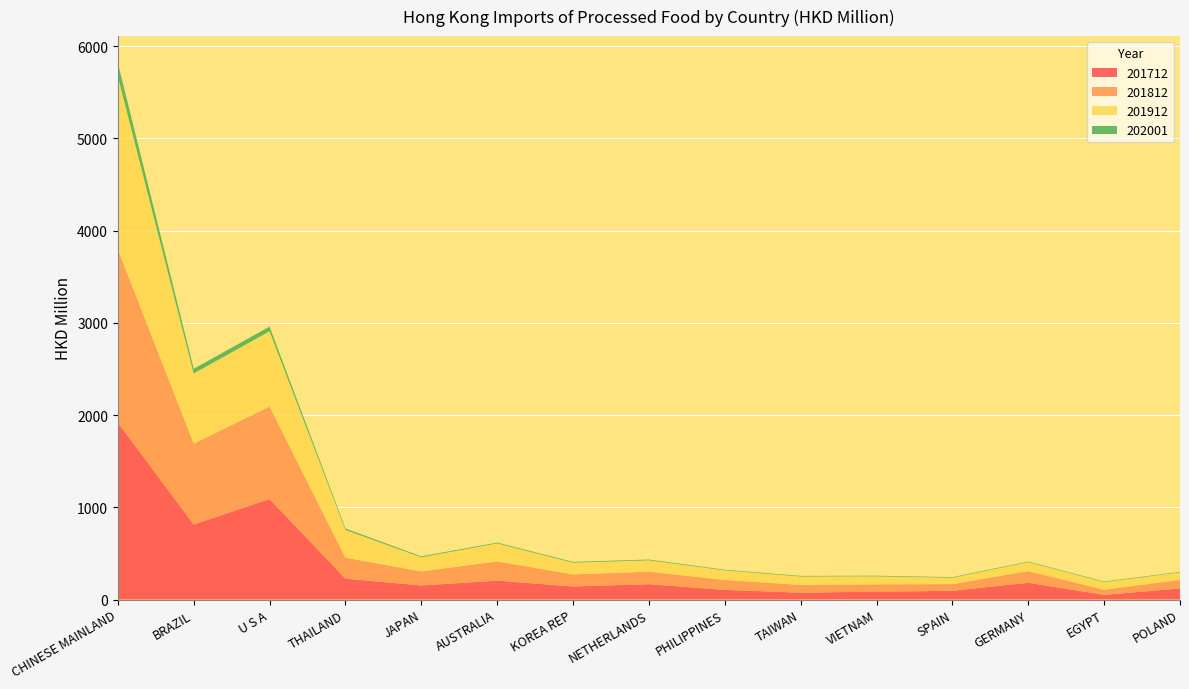

Reading left to right, extract all data points from this chart.

201712: CHINESE MAINLAND=1918.2	BRAZIL=813.2	U S A=1089.6	THAILAND=226.4	JAPAN=152.5	AUSTRALIA=204.4	KOREA REP=141.8	NETHERLANDS=166.5	PHILIPPINES=104.6	TAIWAN=74.4	VIETNAM=84.7	SPAIN=94.7	GERMANY=181.4	EGYPT=50.7	POLAND=119.9
201812: CHINESE MAINLAND=1879.4	BRAZIL=877.5	U S A=1003.1	THAILAND=227.4	JAPAN=152.1	AUSTRALIA=208.8	KOREA REP=130.8	NETHERLANDS=135.5	PHILIPPINES=107.4	TAIWAN=84.2	VIETNAM=80.0	SPAIN=72.5	GERMANY=126.6	EGYPT=55.7	POLAND=92.9
201912: CHINESE MAINLAND=1876.2	BRAZIL=760.9	U S A=816.4	THAILAND=300.8	JAPAN=153.5	AUSTRALIA=195.5	KOREA REP=126.9	NETHERLANDS=123.4	PHILIPPINES=103.9	TAIWAN=90.9	VIETNAM=87.0	SPAIN=68.6	GERMANY=97.6	EGYPT=82.3	POLAND=81.0
202001: CHINESE MAINLAND=145.1	BRAZIL=50.1	U S A=50.1	THAILAND=15.6	JAPAN=9.7	AUSTRALIA=8.5	KOREA REP=8.5	NETHERLANDS=8.1	PHILIPPINES=6.8	TAIWAN=6.7	VIETNAM=6.5	SPAIN=6.5	GERMANY=6.3	EGYPT=6.1	POLAND=6.0